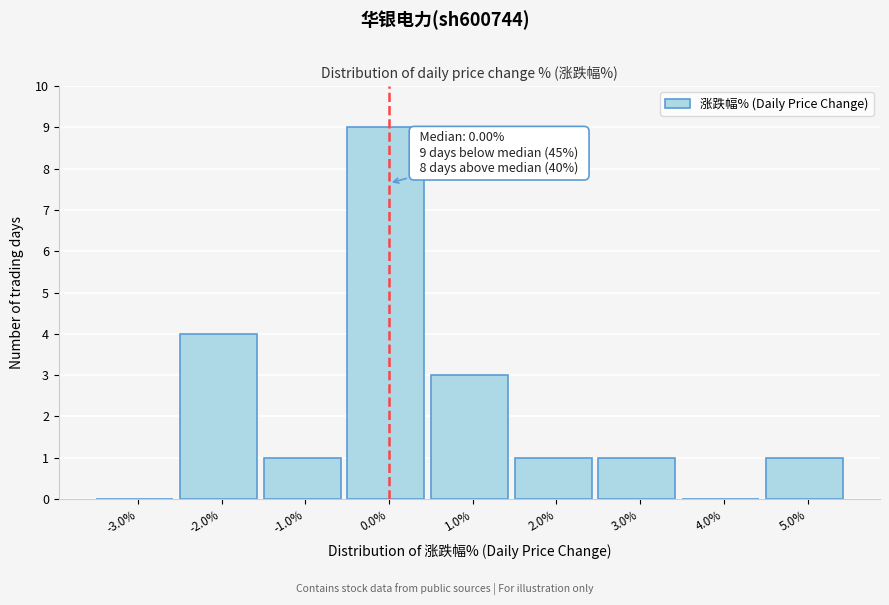

Over which range of the x-axis is the bar tallest?

-0.5 to 0.5